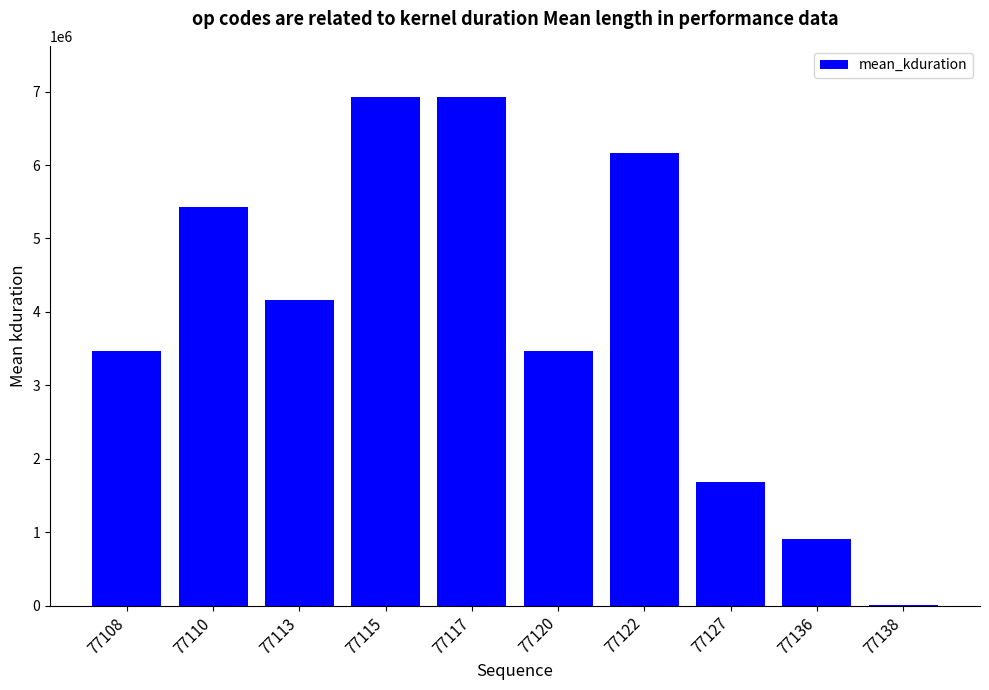

Between 77110 and 77127, which is larger?

77110